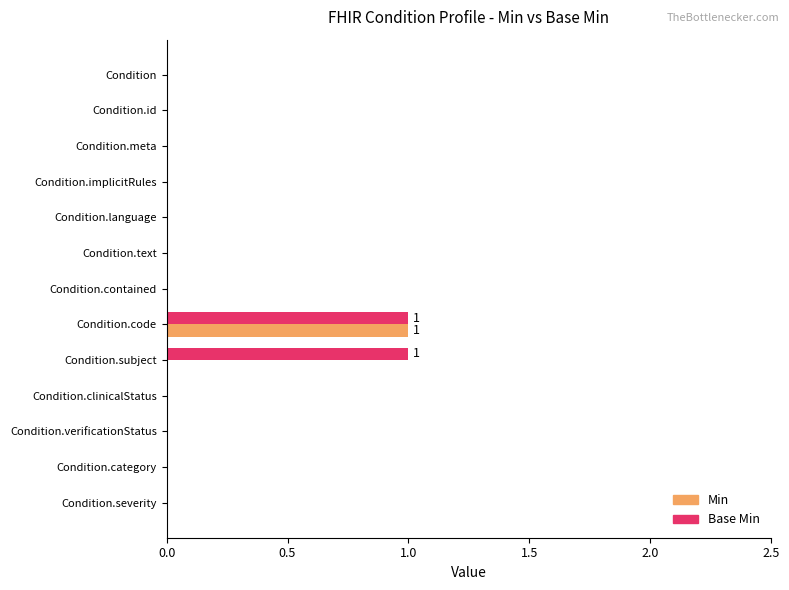

At which label does Min reach its peak?

Condition.code